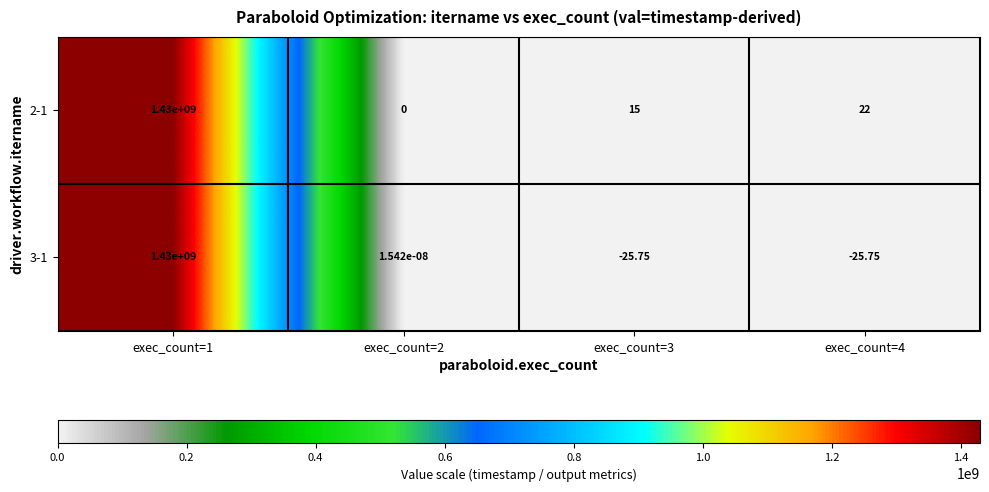

How many data points in 2-1 are less than 22?

2